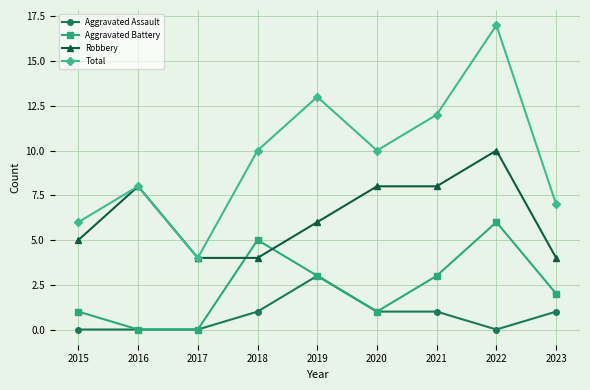

The Robbery series shows 8 at 2016. True or false?

True